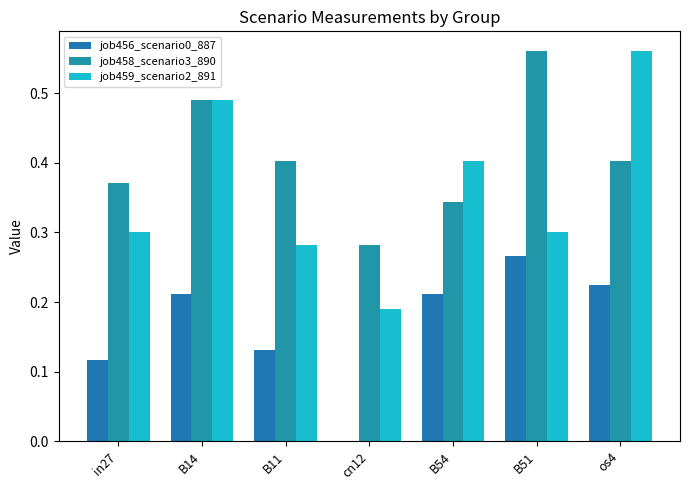

How many groups of bars are there?

7